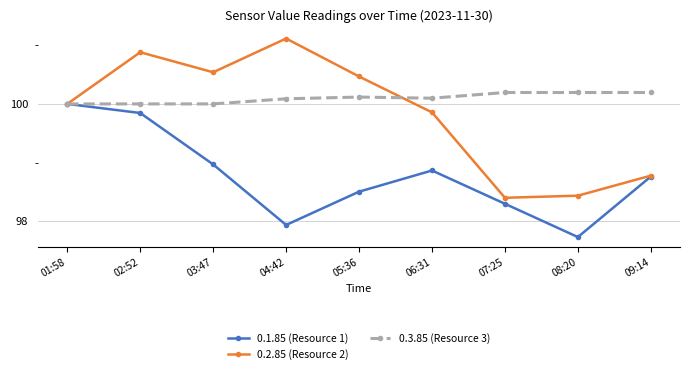

The 0.2.85 (Resource 2) series shows 100.5 at 05:36. True or false?

True